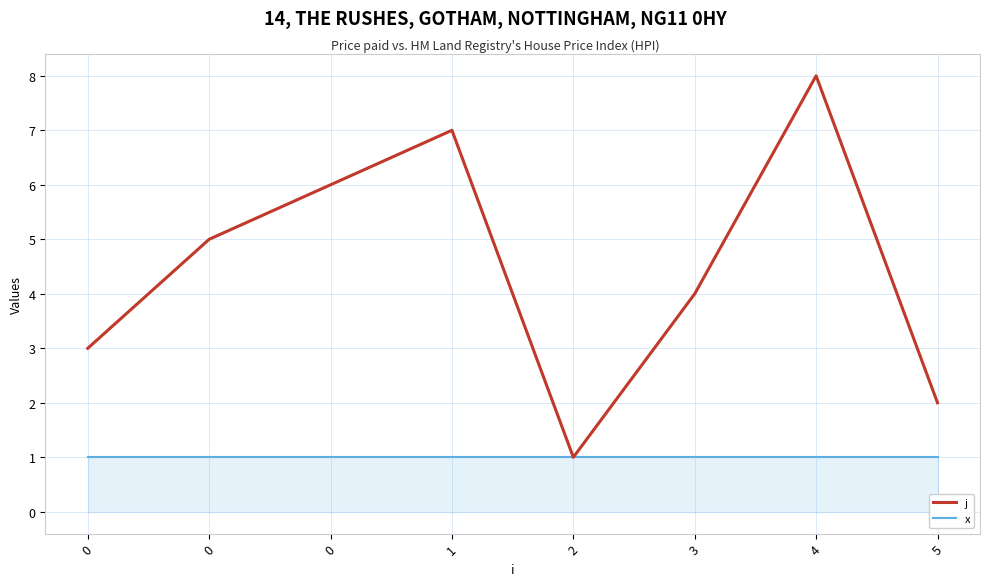

Between 2 and 4, which series saw the biggest shift?

j